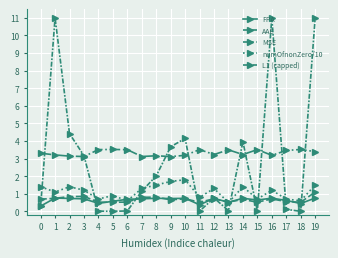

How many lines are shown in the chart?

5